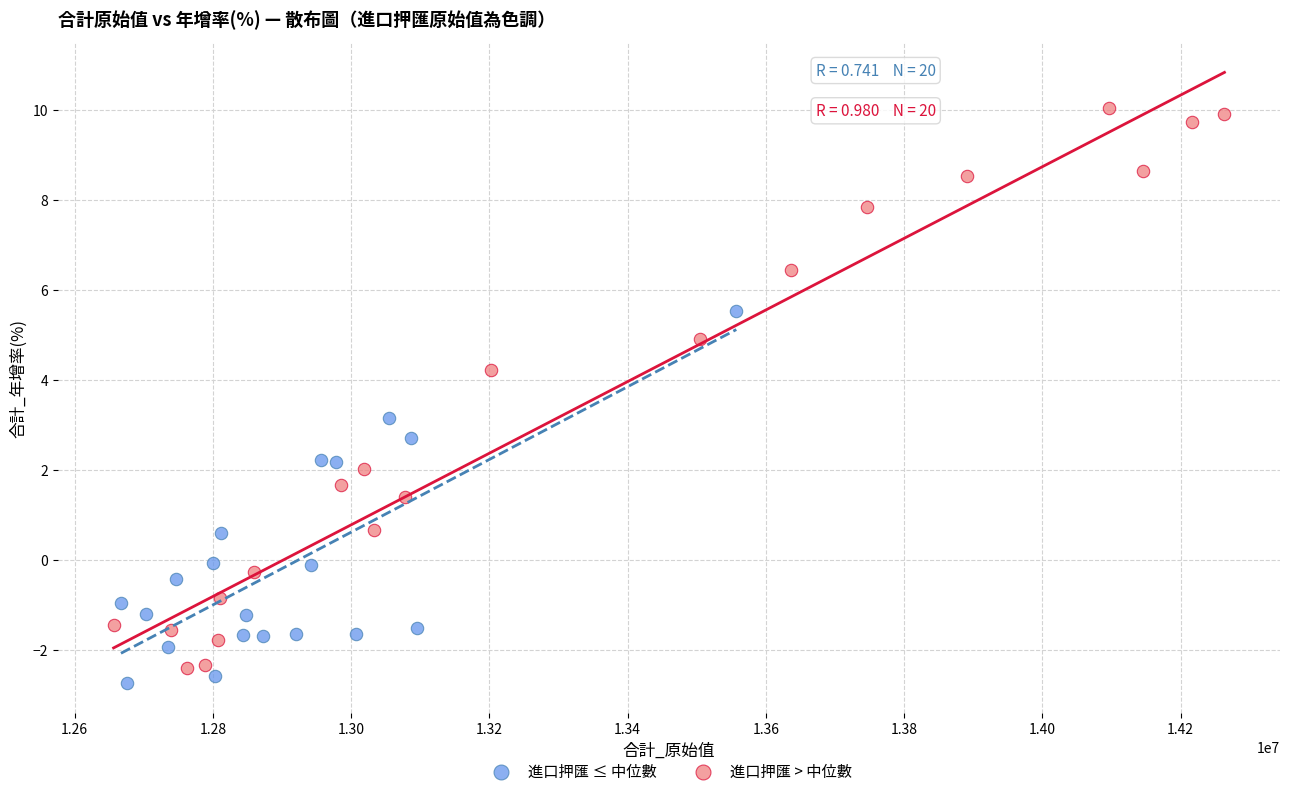

Which series contains the highest Y value?

進口押匯 > 中位數